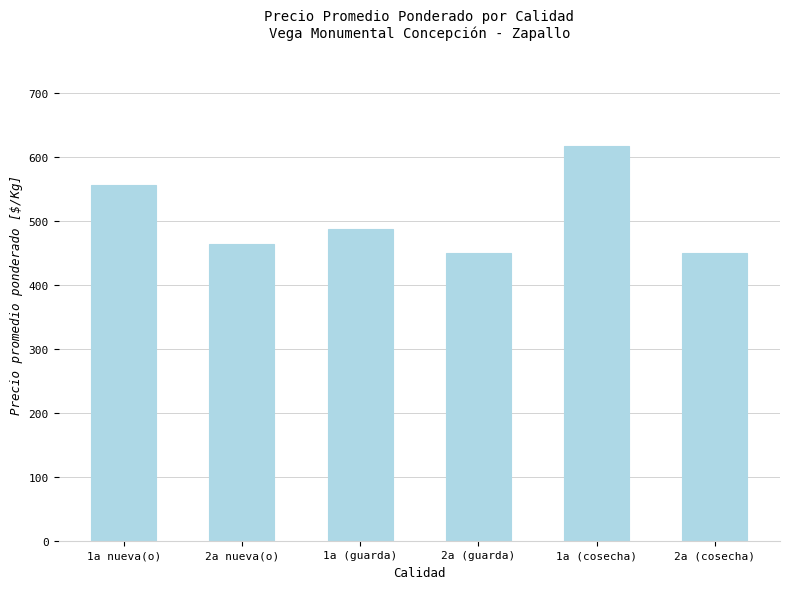

What is the maximum value shown in the chart?

617.0